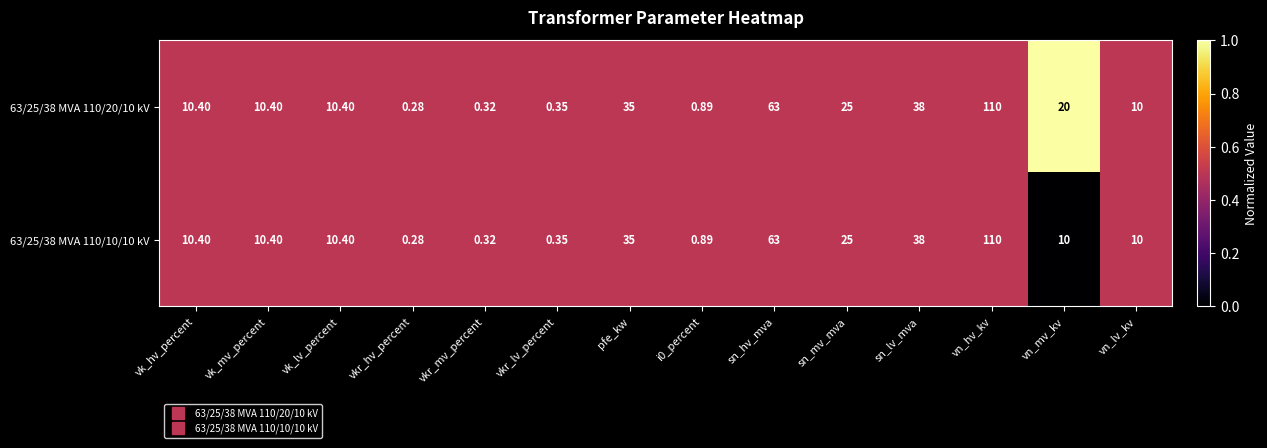

At which category is the sum across all series the highest?

vn_hv_kv